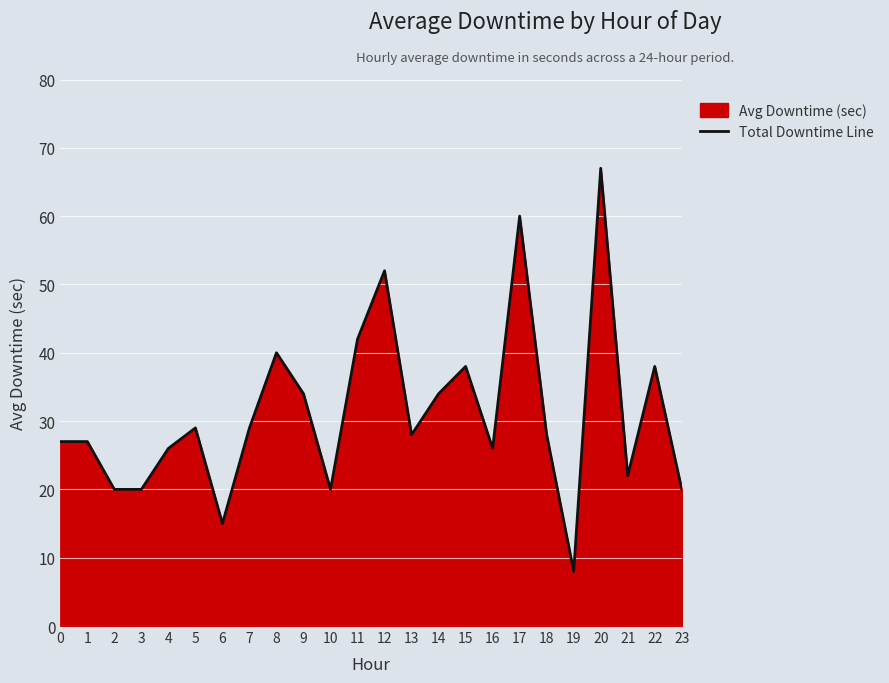

How many interior local valleys (lower than both neighbors) does the data have?

6